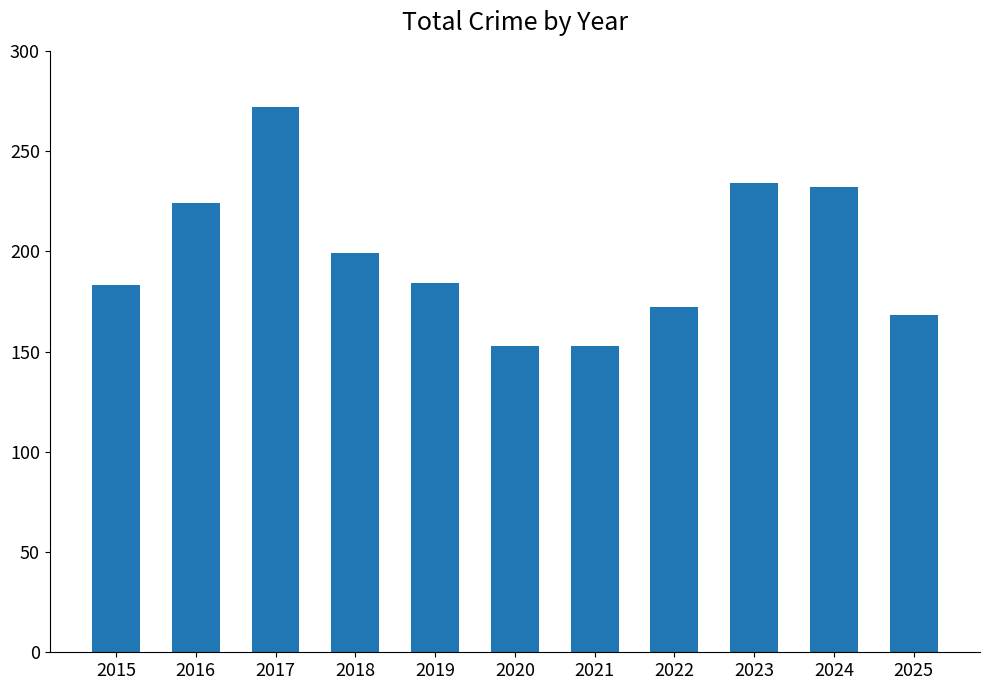

Read the value at 2020, to the nearest 5.

155